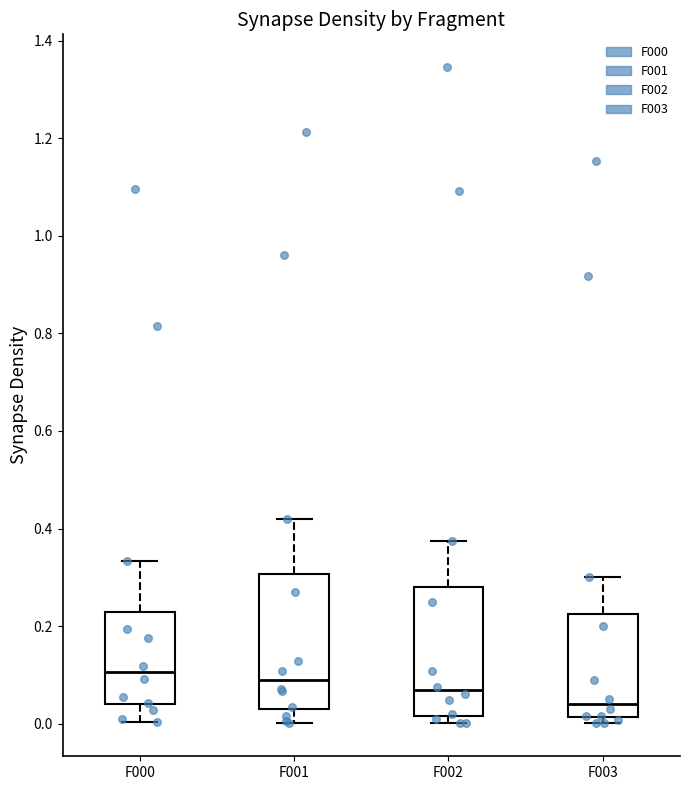

Reading left to right, read every box against the y-axis: the position of its median line, the range the box covers, and the ends of its whiskers. The values are not printed on the chart, so give them approximately, as read against the axis.

F000: median 0.10, box 0.04 to 0.22, whiskers 0.00 to 0.34
F001: median 0.08, box 0.02 to 0.30, whiskers 0.00 to 0.42
F002: median 0.06, box 0.02 to 0.28, whiskers 0.00 to 0.38
F003: median 0.04, box 0.02 to 0.22, whiskers 0.00 to 0.30